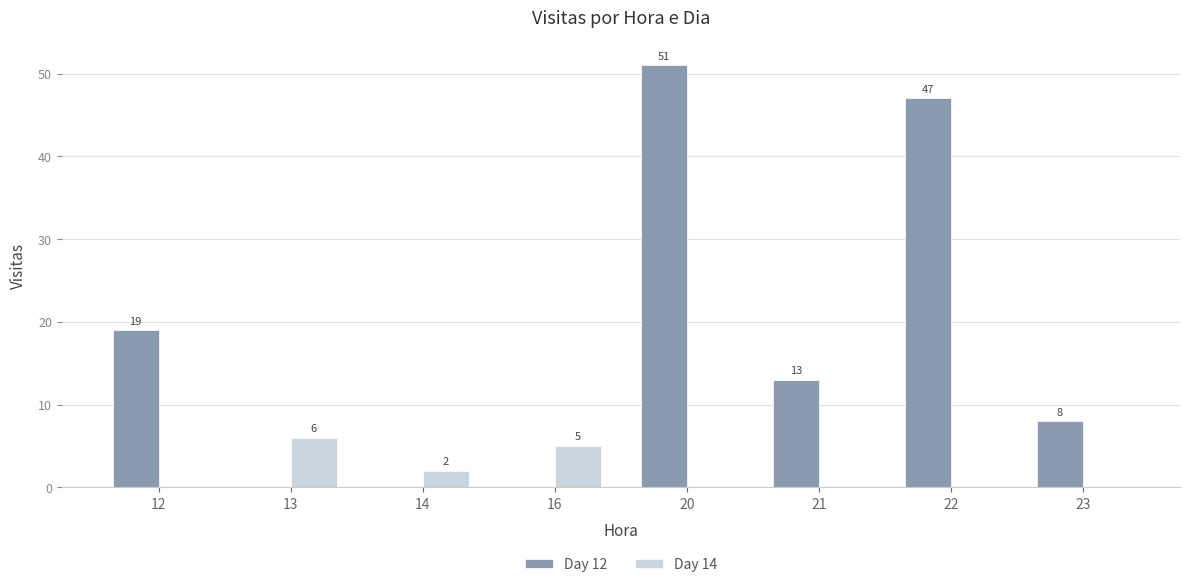

Which series has the largest total across all categories?

Day 12